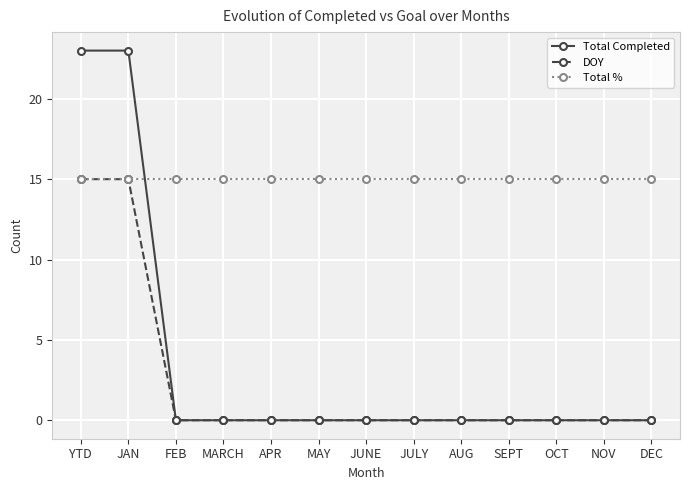

Does the chart have visible grid lines?

Yes